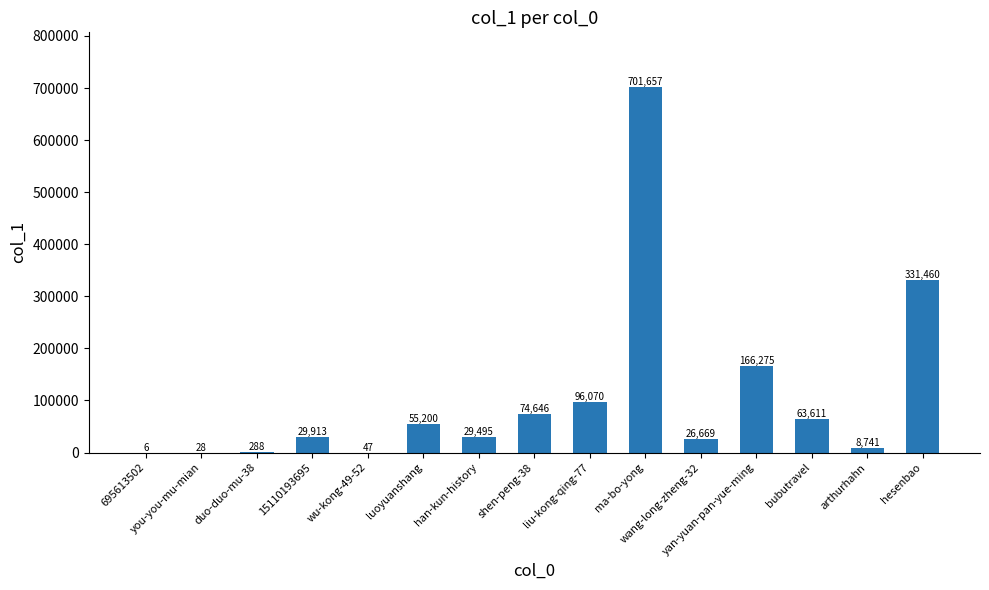

What is the maximum value shown in the chart?

701657